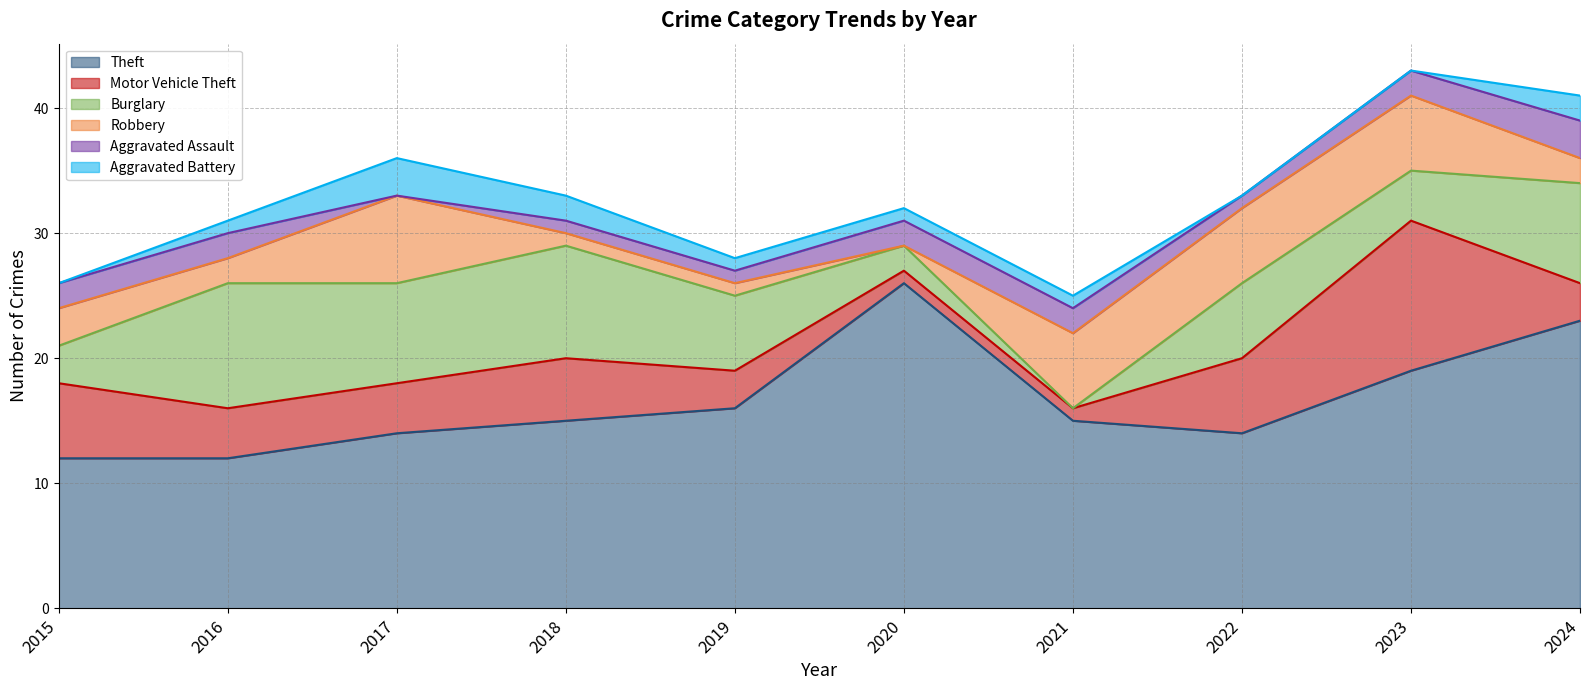

True or false: Aggravated Battery and Motor Vehicle Theft cross at least once.

False